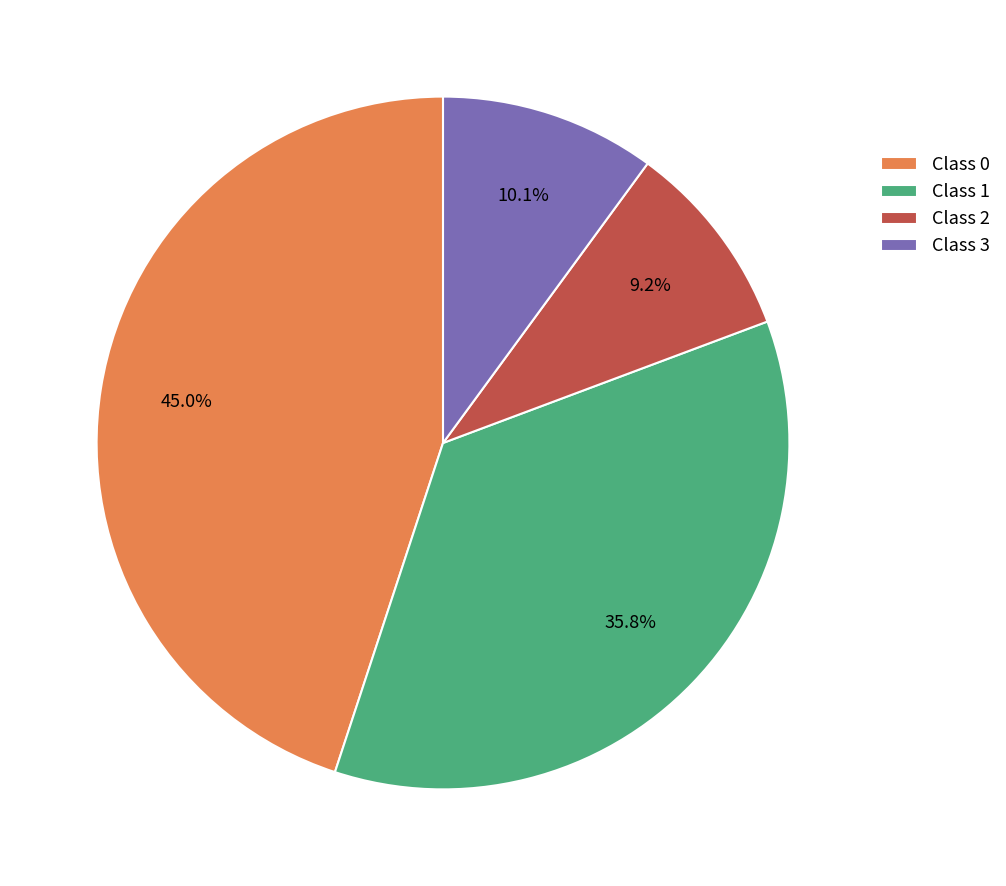

Rank the categories by value from highest to lowest.

Class 0, Class 1, Class 3, Class 2